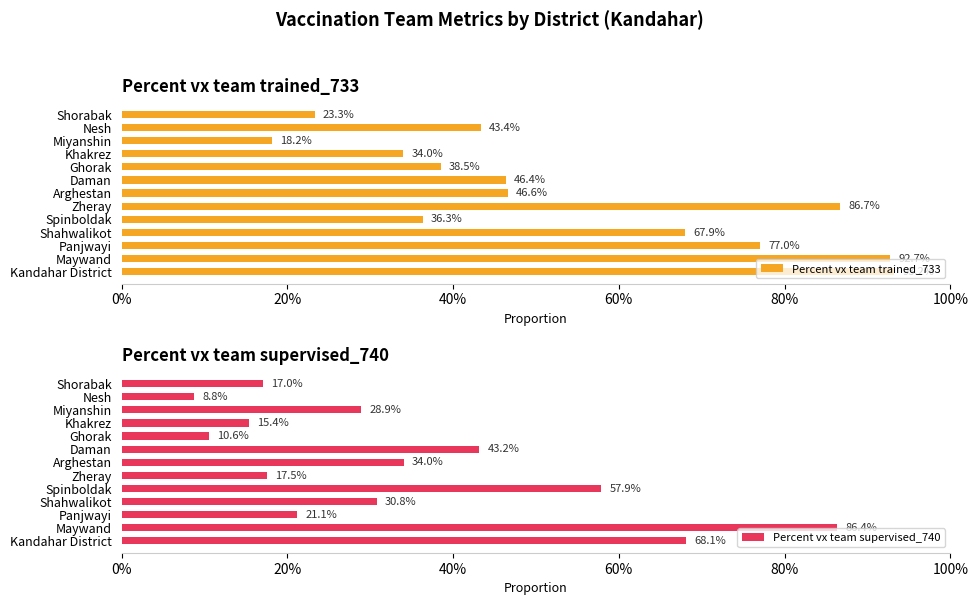

Which series has the widest spread of values?

Percent vx team supervised_740